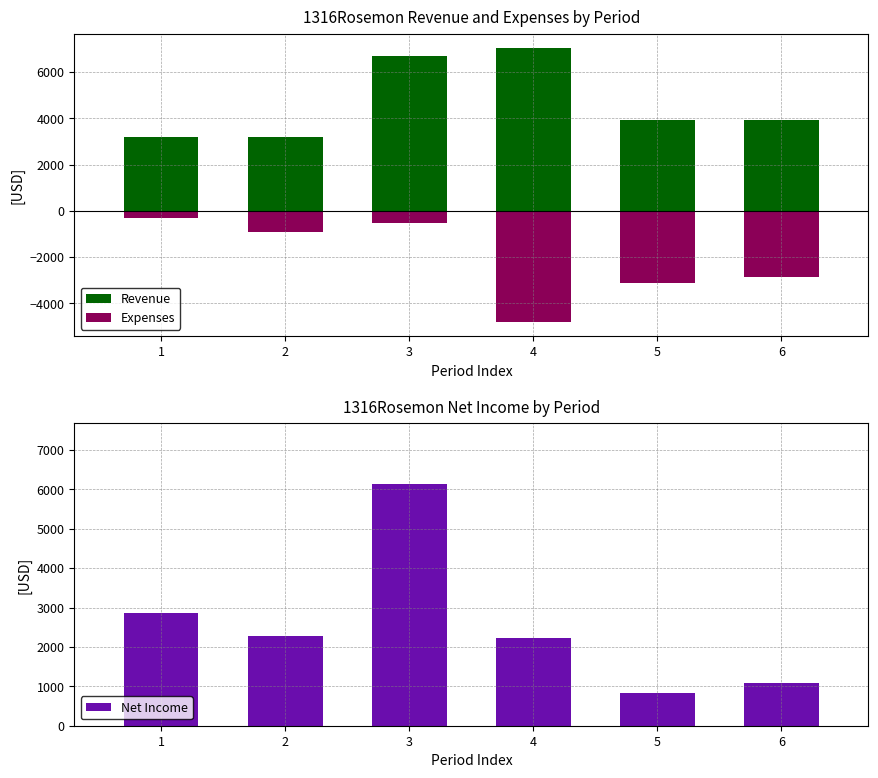

How many groups of bars are there?

6